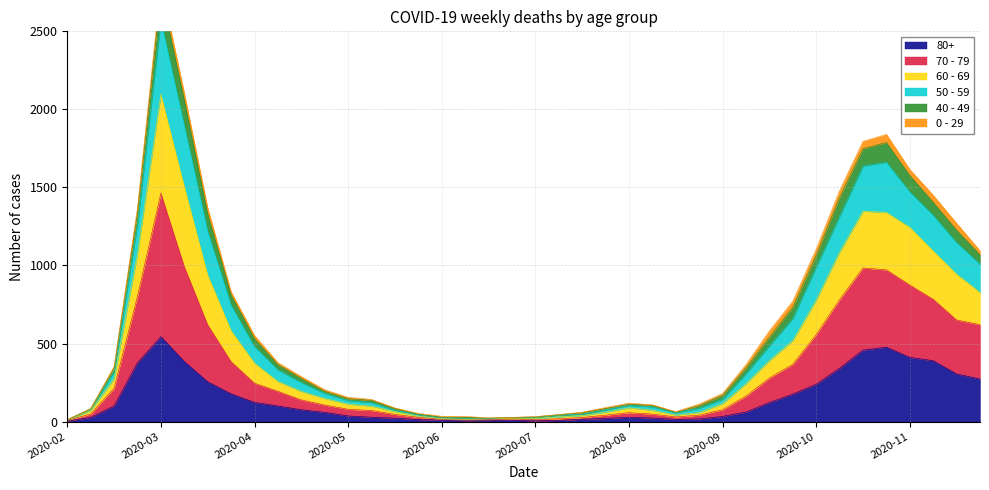

What position from the left is 2020-08?

25